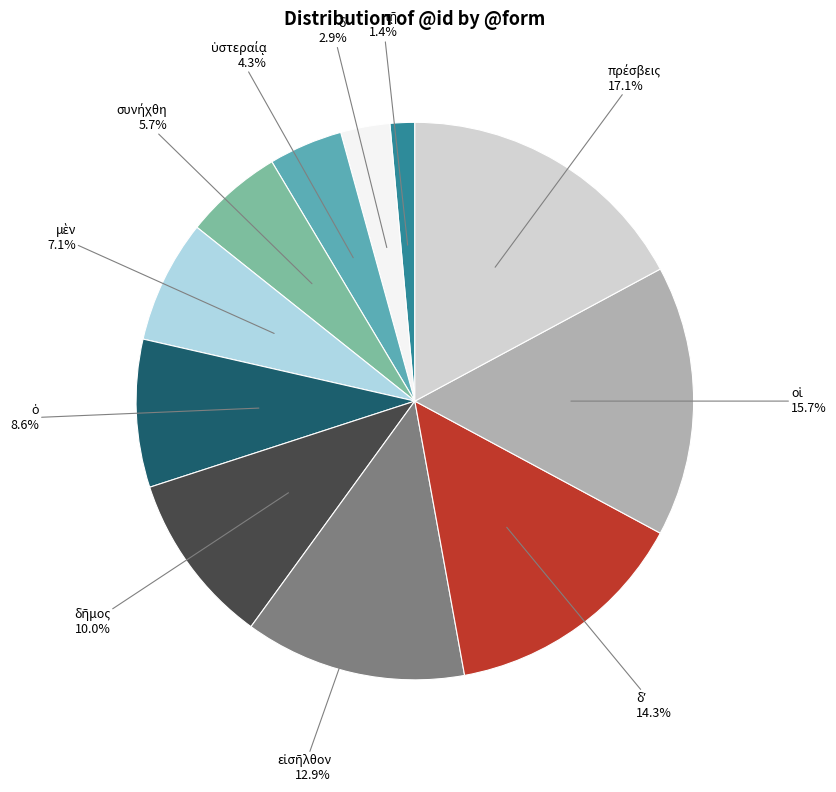

Is there any slice that represents more than half of the pie?

No